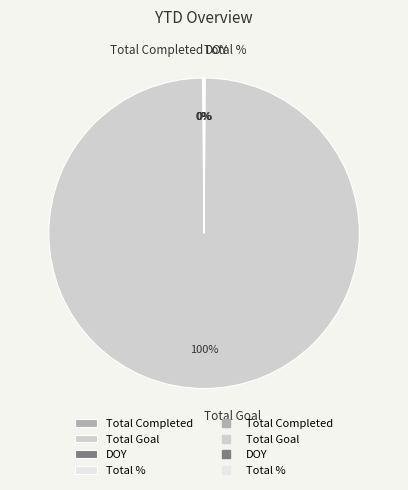

Which category has the biggest portion of the pie?

Total Goal